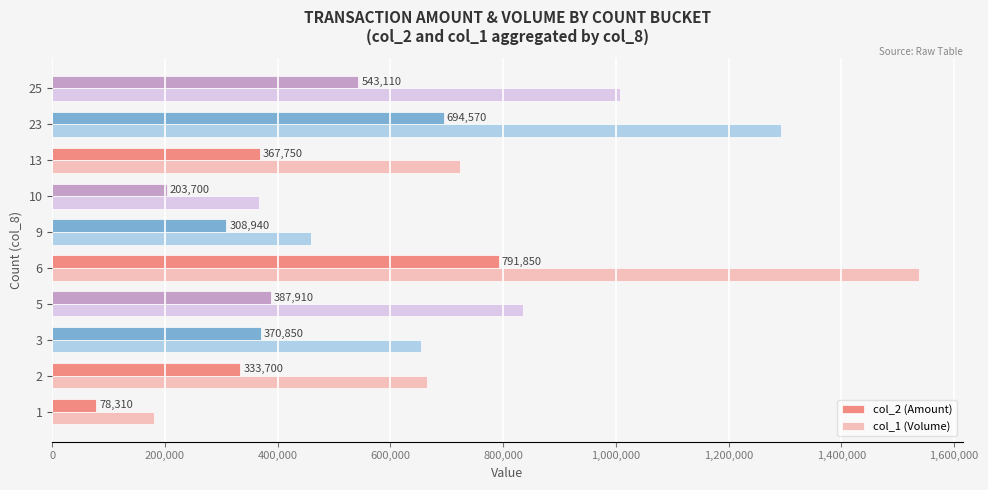

Where is col_2 (Amount) nearest to the value 435080?

5